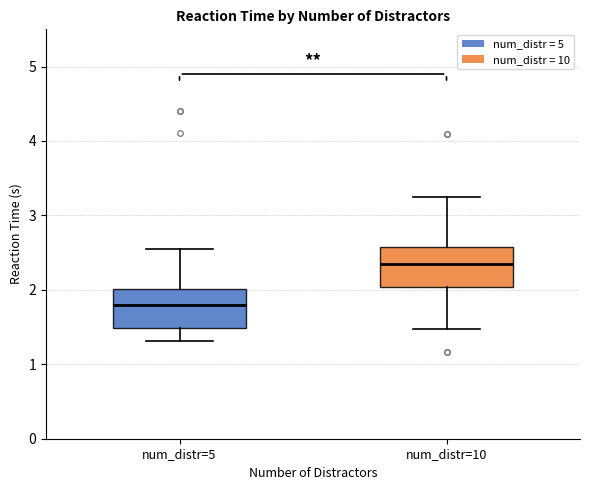

Where does the median line of the box for num_distr=10 sit on the y-axis? The values are not printed on the chart, so give them approximately, as read against the axis.

2.4